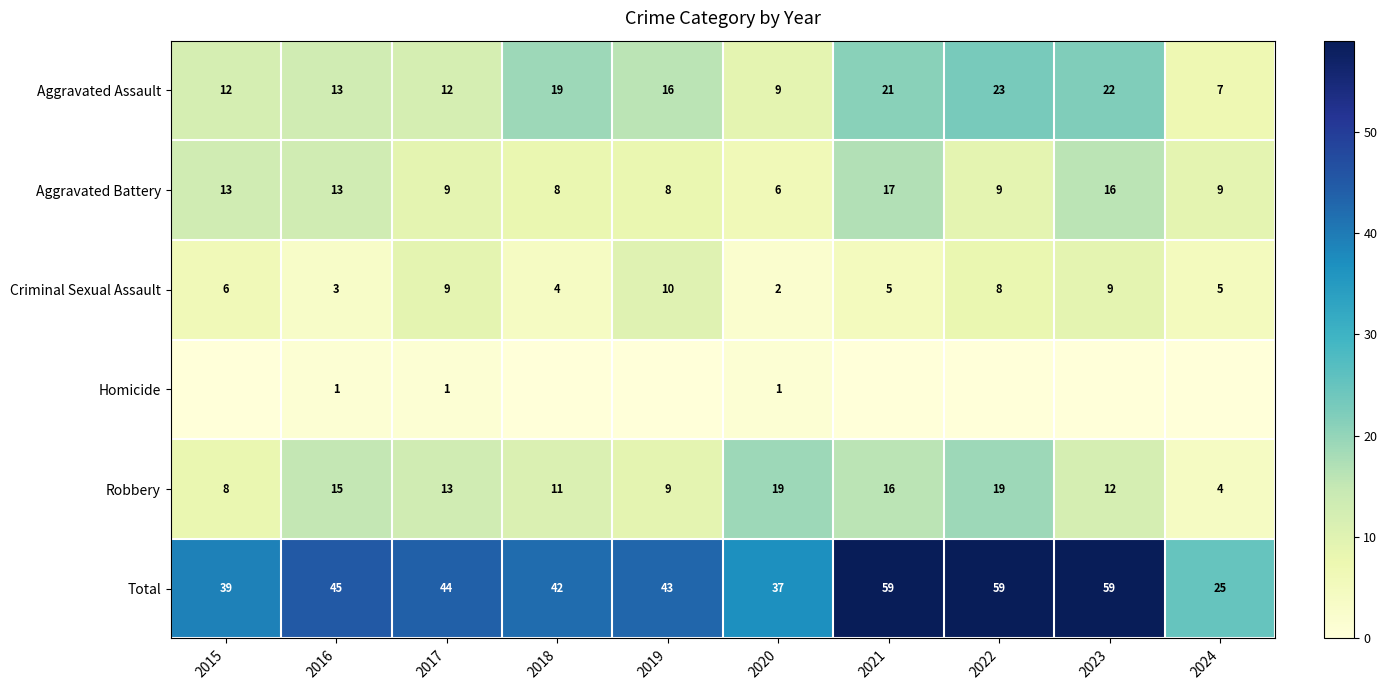

Between 2019 and 2023, which is larger?

2023